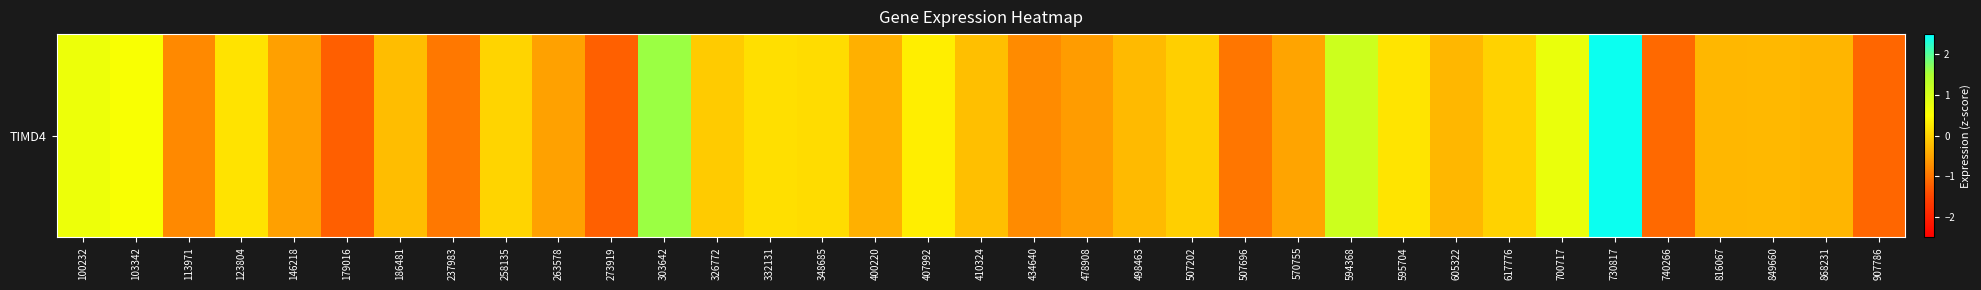

Rank the categories by value from lowest to highest.

179016, 273919, 907786, 740266, 507696, 237983, 113971, 434640, 478908, 146218, 263578, 570755, 400220, 868231, 605322, 816067, 849660, 498463, 186481, 410324, 326772, 507202, 617776, 258135, 348685, 332131, 123804, 595704, 407992, 103342, 100232, 700717, 594368, 303642, 730817